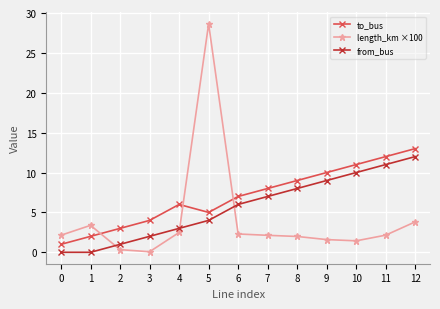

Rank the series by their average value, from lowest to highest.

length_km ×100, from_bus, to_bus